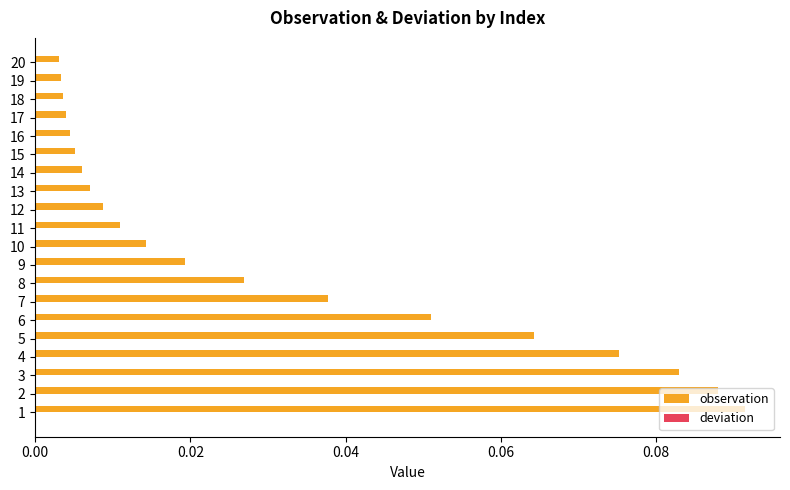

Which series has the largest total across all categories?

observation